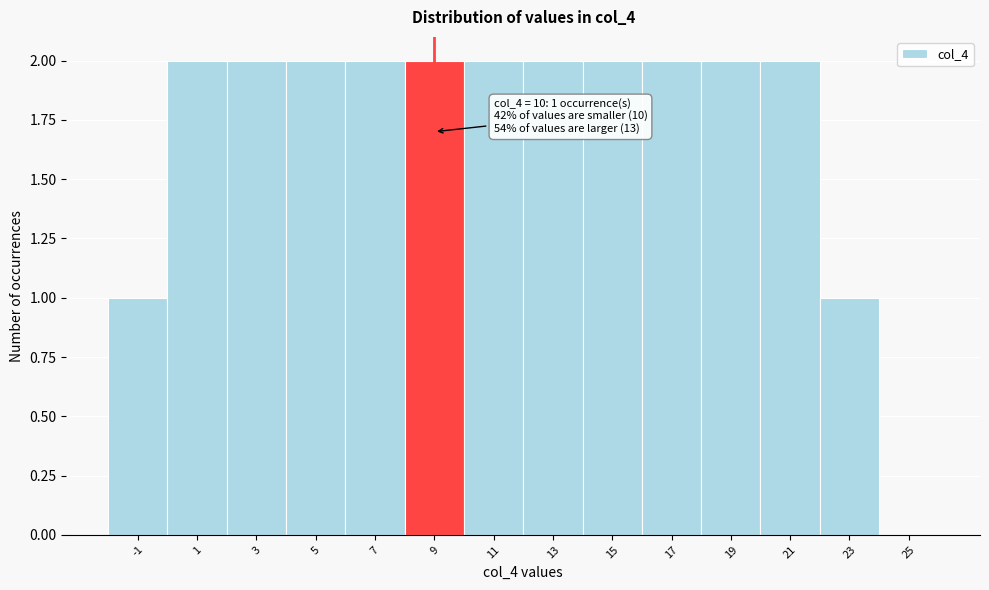

Reading left to right, extract all data points from this chart.

-1=1	1=2	3=2	5=2	7=2	9=2	11=2	13=2	15=2	17=2	19=2	21=2	23=1	25=0